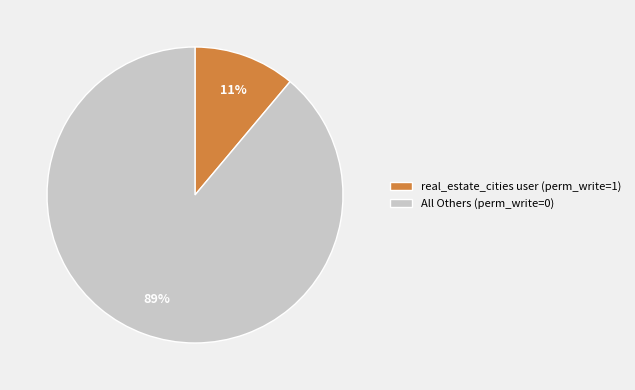

Rank the categories by value from lowest to highest.

real_estate_cities user (perm_write=1), All Others (perm_write=0)